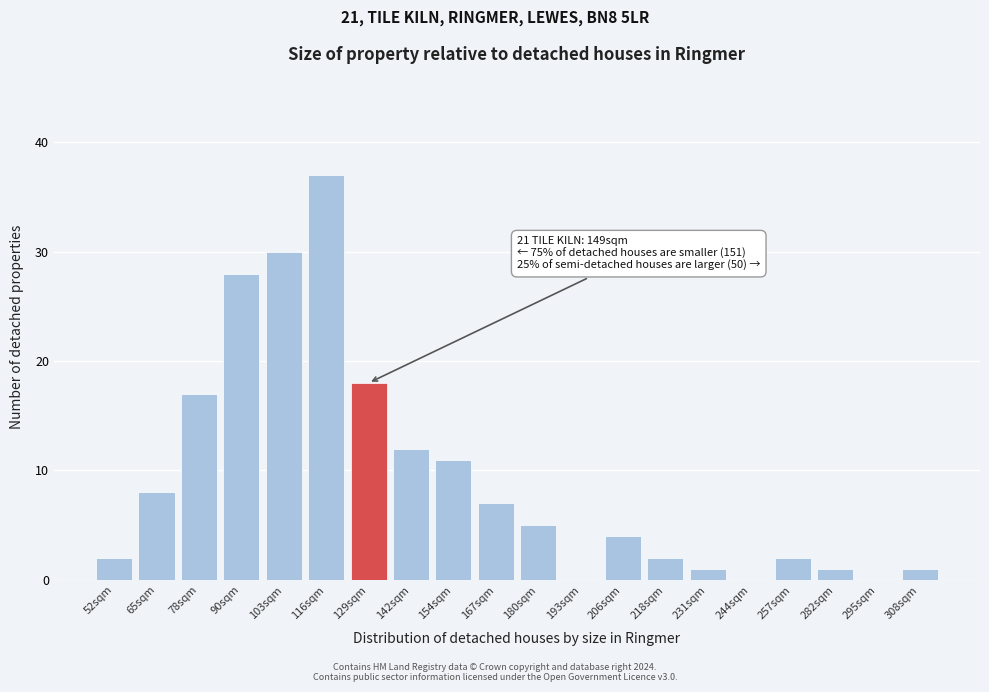

Reading left to right, transcribe all the data shown in this chart.

52sqm=2	65sqm=8	78sqm=17	90sqm=28	103sqm=30	116sqm=37	129sqm=18	142sqm=12	154sqm=11	167sqm=7	180sqm=5	193sqm=0	206sqm=4	218sqm=2	231sqm=1	244sqm=0	257sqm=2	282sqm=1	295sqm=0	308sqm=1